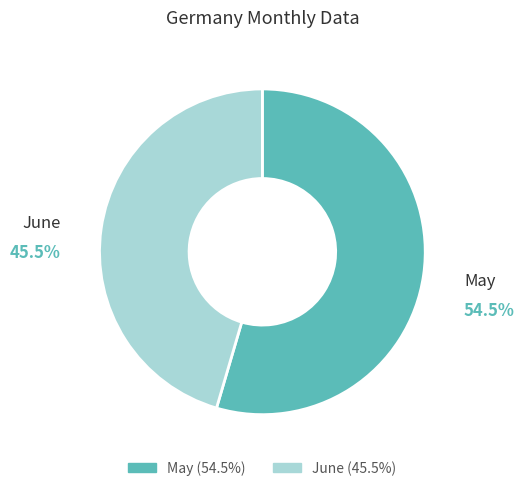

What is the total percentage of June and May?

100.0%